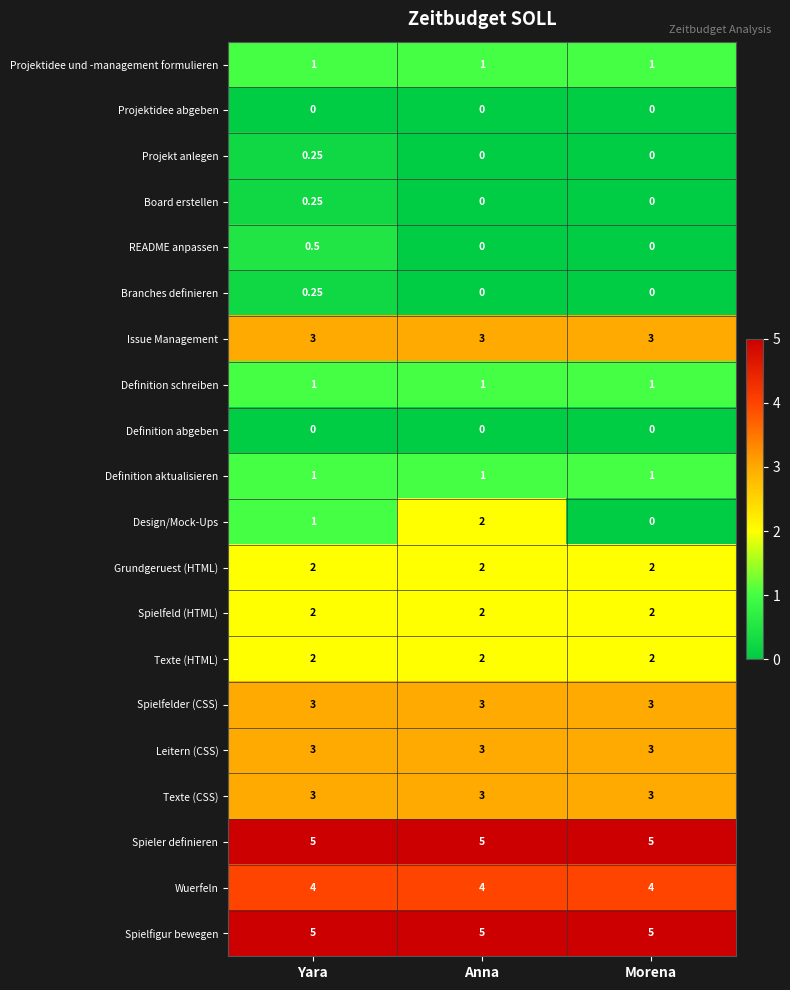

Count the number of categories in the chart.

3